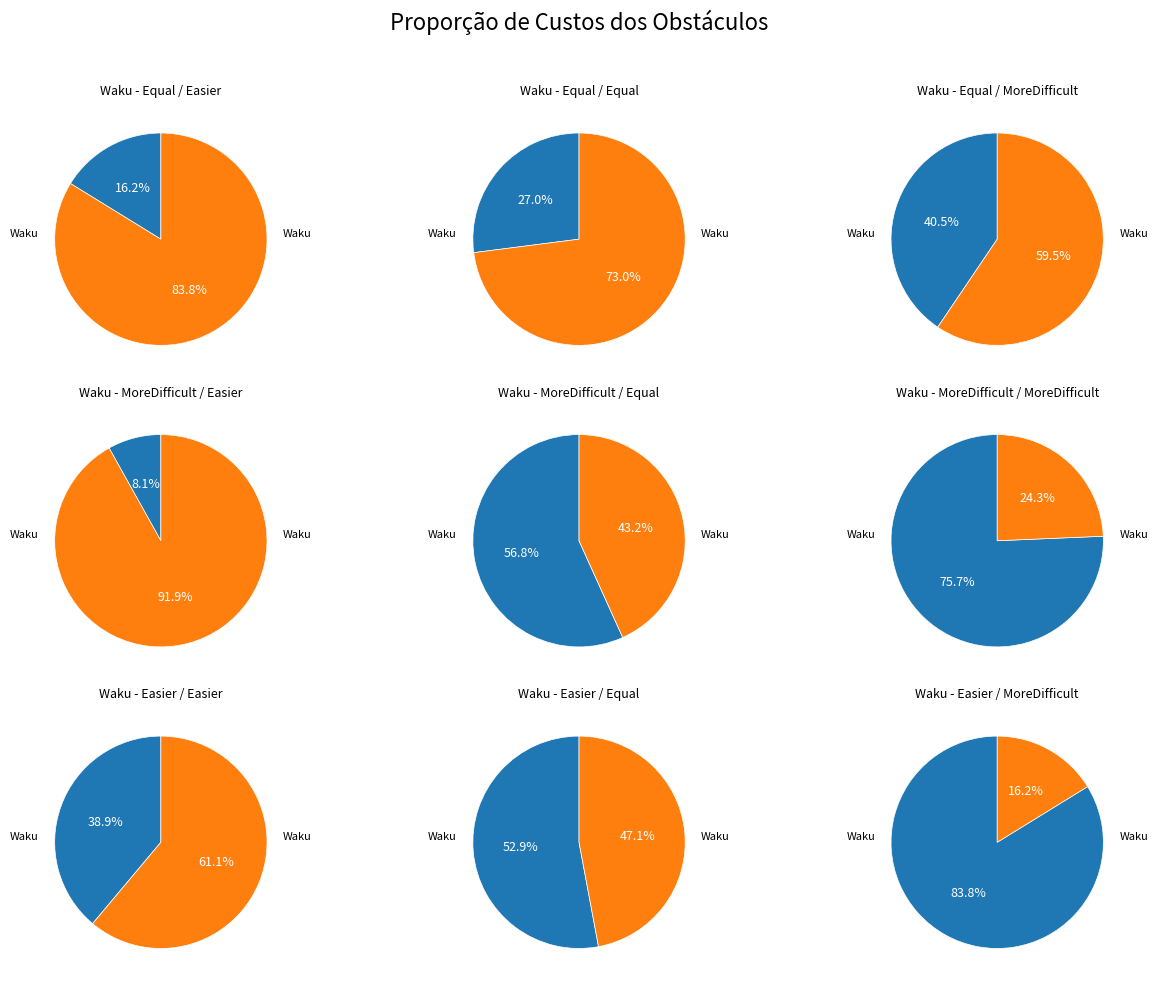

Does 4 represent more than half of the total?

No